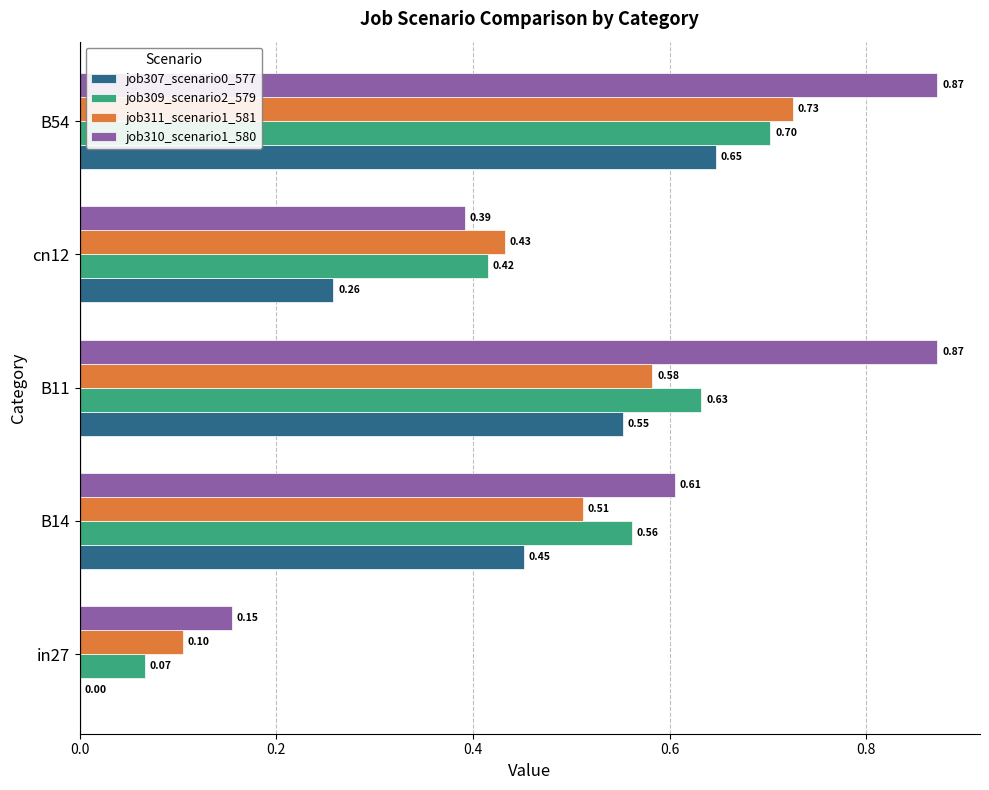

Count the number of categories in the chart.

5